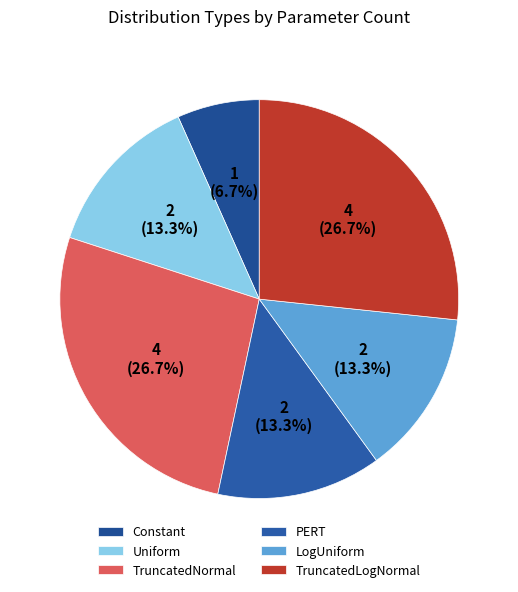

Which slice is the largest?

TruncatedNormal